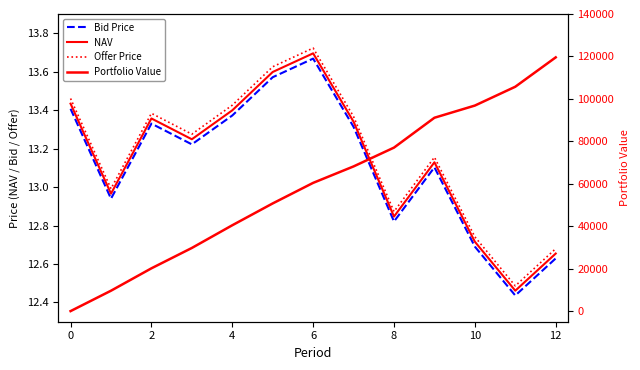

What are all the series names shown in the legend?

Bid Price, NAV, Offer Price, Portfolio Value